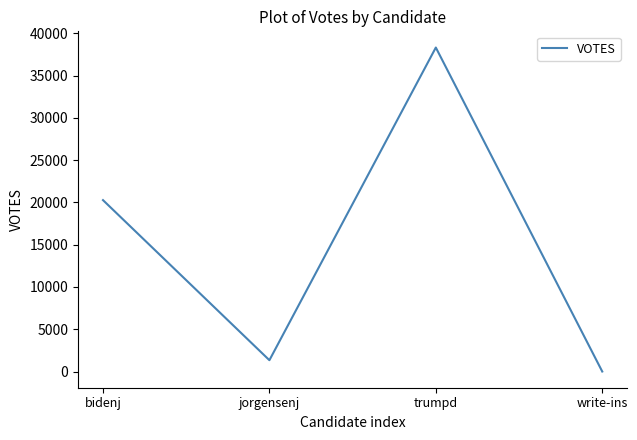

True or false: the data has more than 0 interior local peaks.

True